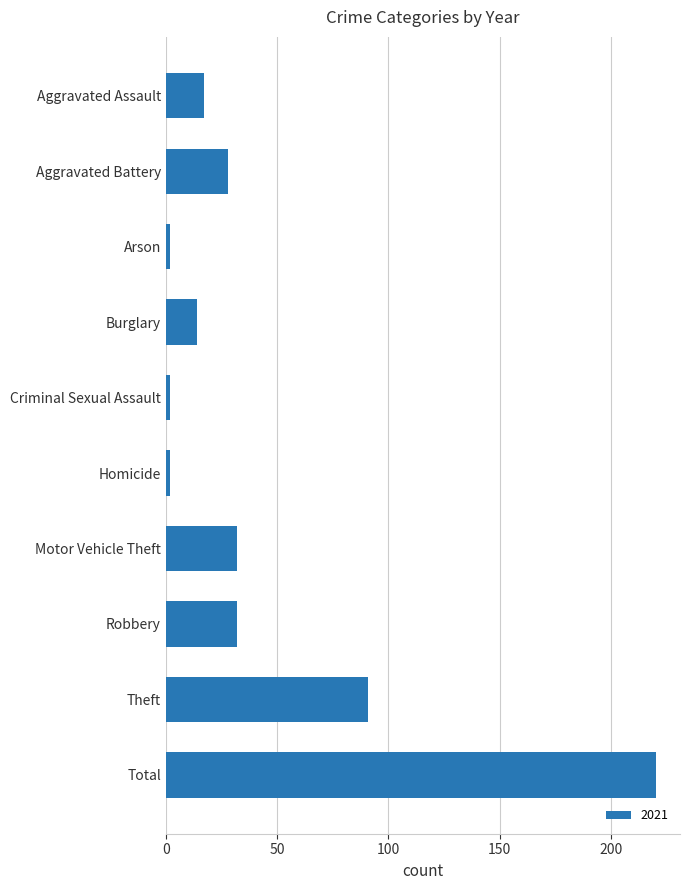

What is the sum of the values at Aggravated Battery and Motor Vehicle Theft?

60